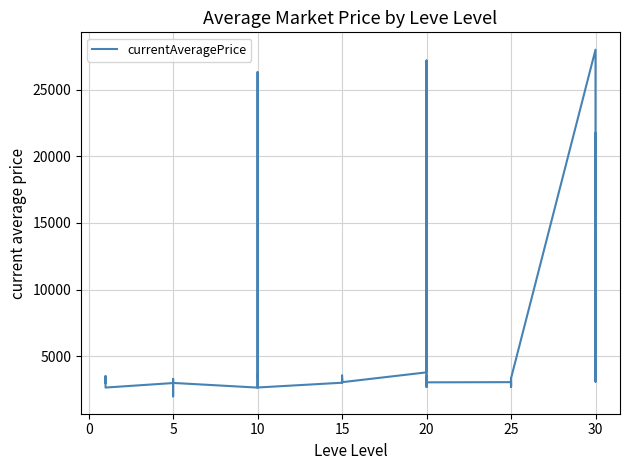

Reading left to right, transcribe all the data shown in this chart.

3307	3309	2996	3515	3000	2661	2999	3015	3313	3001	1999	3008	2658	2670	26304	3539	3543	2666	3023	3341	3041	3325	3561	3064	3800	27174	3053	3568	2700	3052	3066	2734	3349	3341	2734	3351	27990	3106	3601	21725